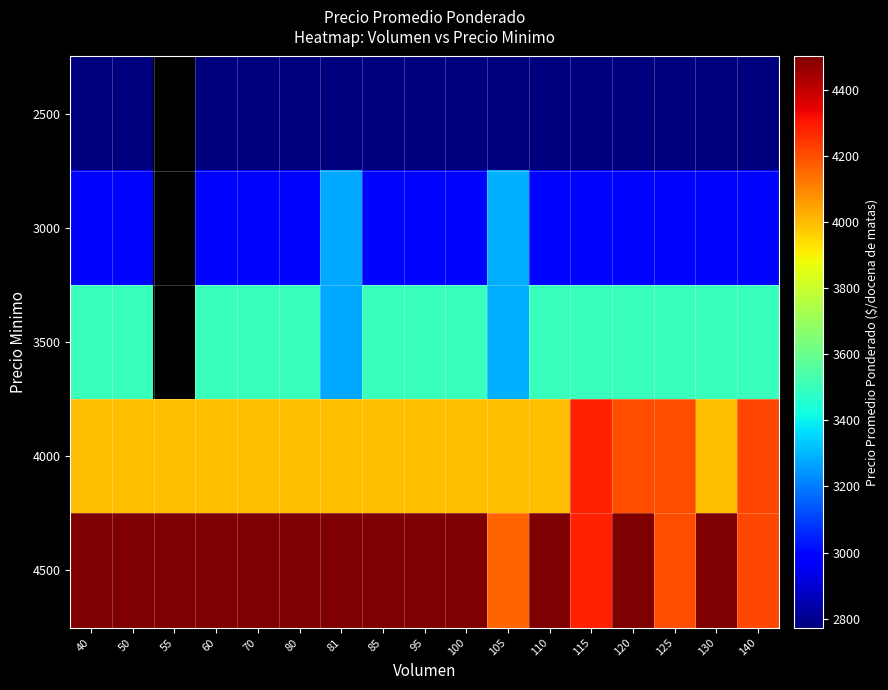

Which category has the highest value in the 3500 series?

40